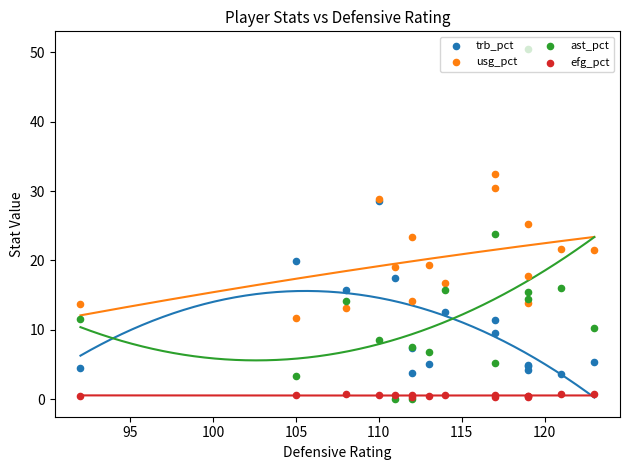

Which series reaches the maximum Y coordinate?

ast_pct